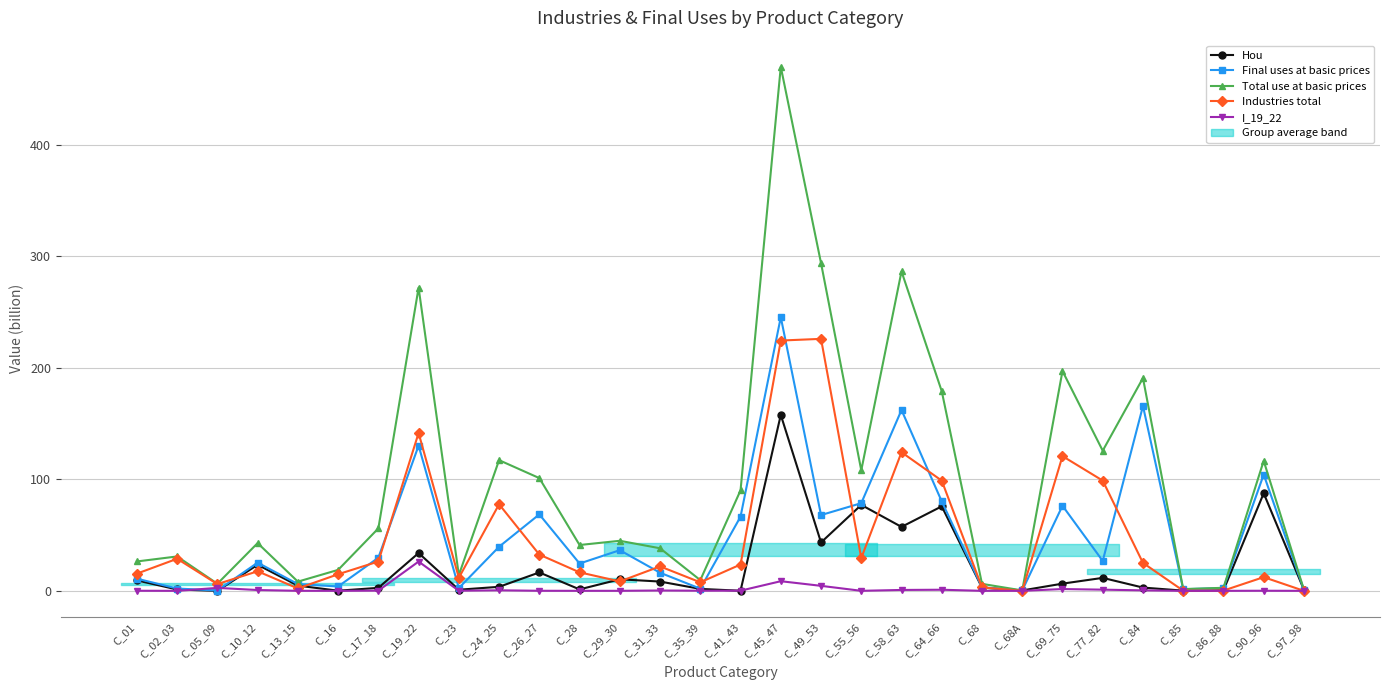

What is the difference between the Industries total values at C_28 and C_68?

13.5